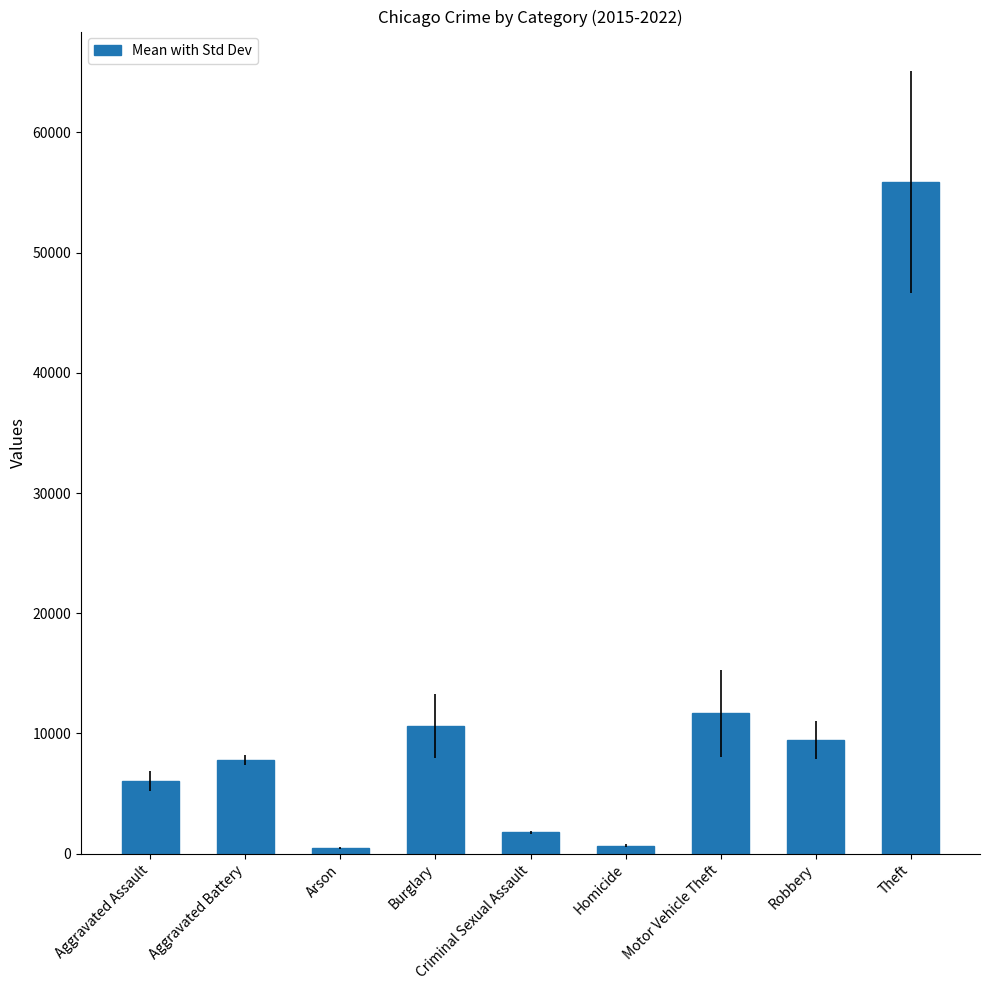

At which label does the data first exceed 7828?

Aggravated Battery